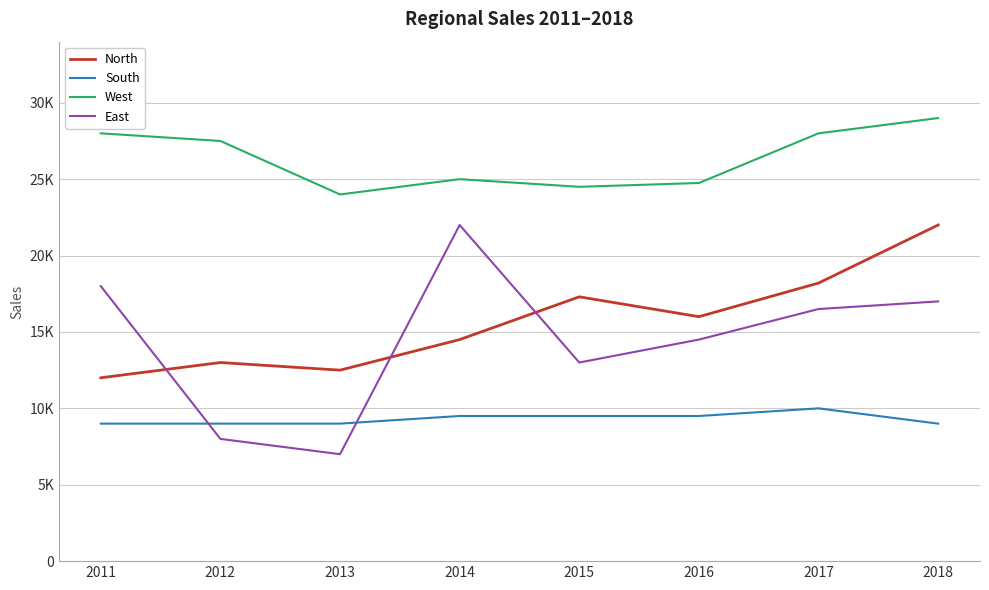

What are all the series names shown in the legend?

North, South, West, East